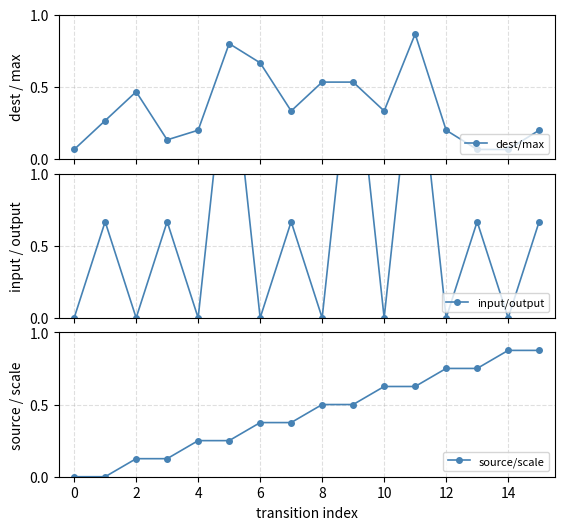

What are all the series names shown in the legend?

dest/max, input/output, source/scale